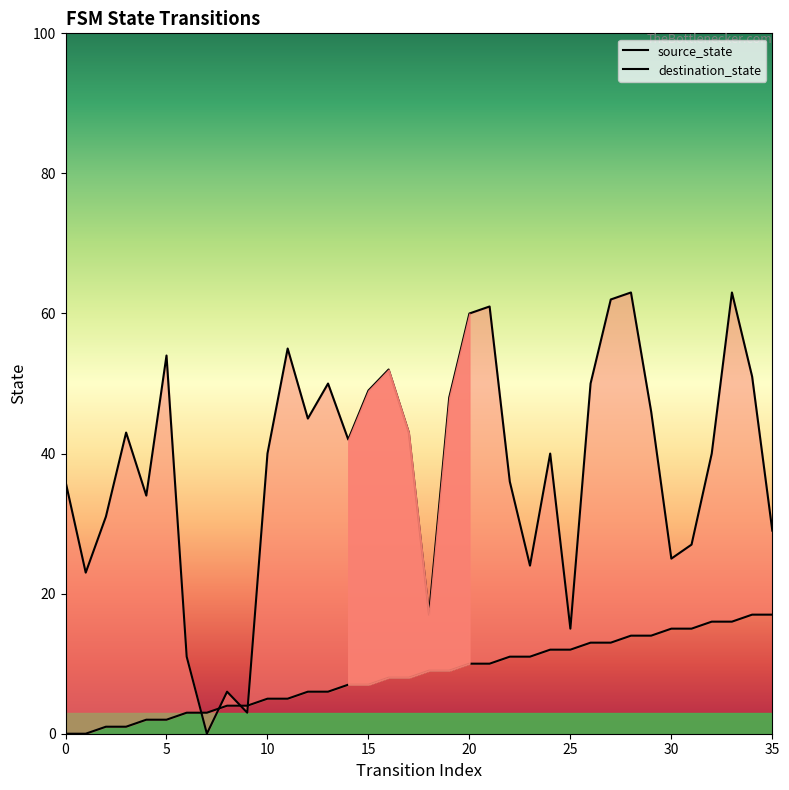

Is it true that destination_state equals 17 at 18?

True